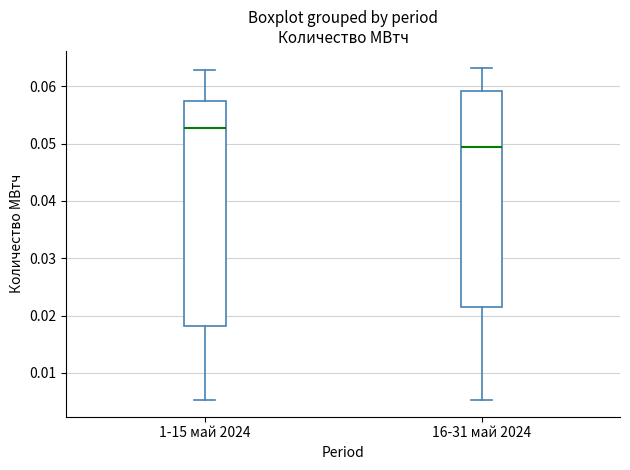

Comparing the boxes themselves (not the whiskers), which one is the tallest?

1-15 май 2024